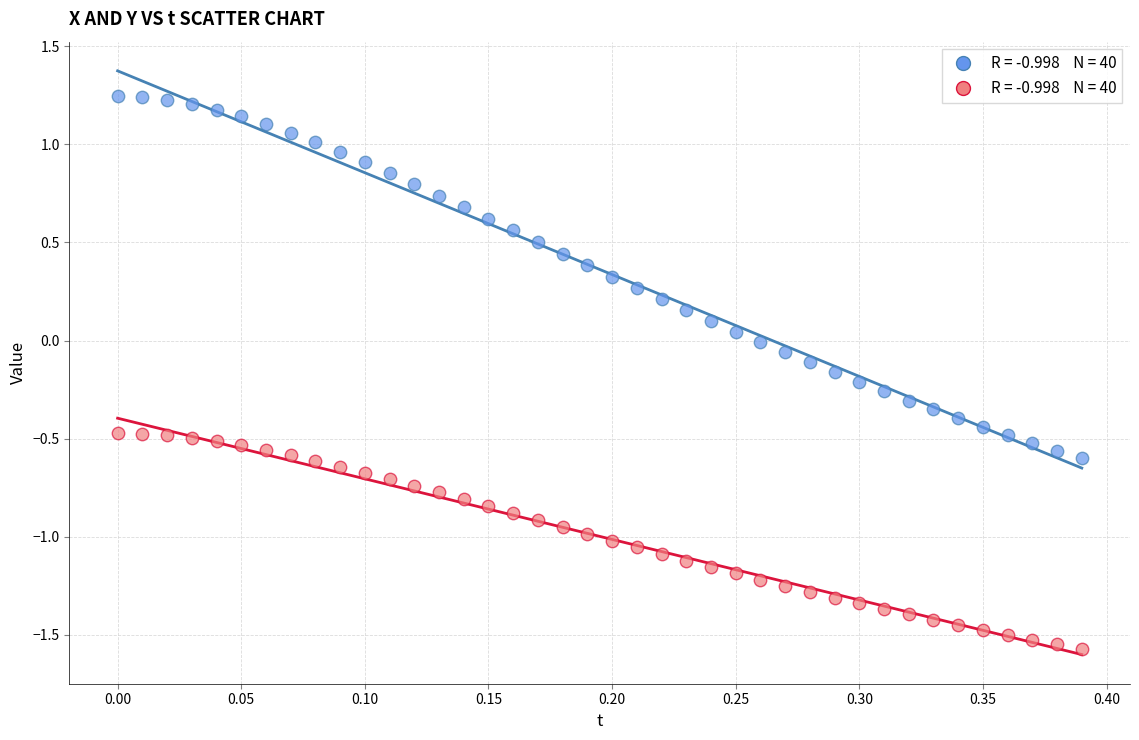

Across all data points, what is the range of Y values (max minus min)?

2.8